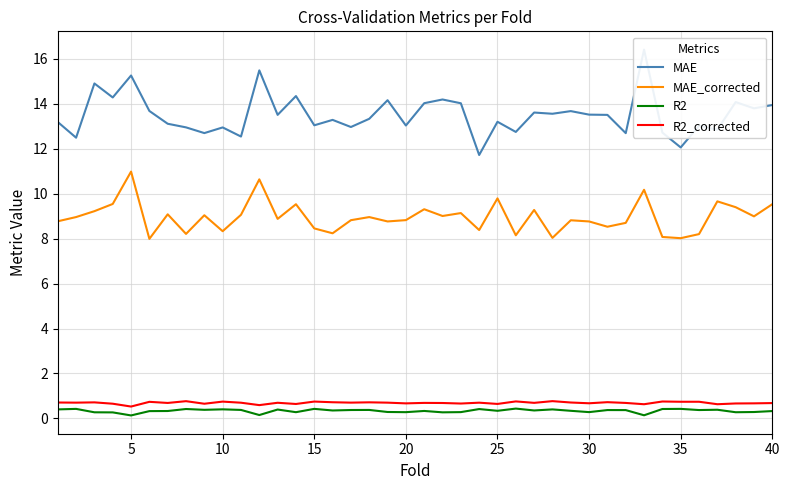

What is the difference between the maximum and minimum values in the R2 series?

0.3